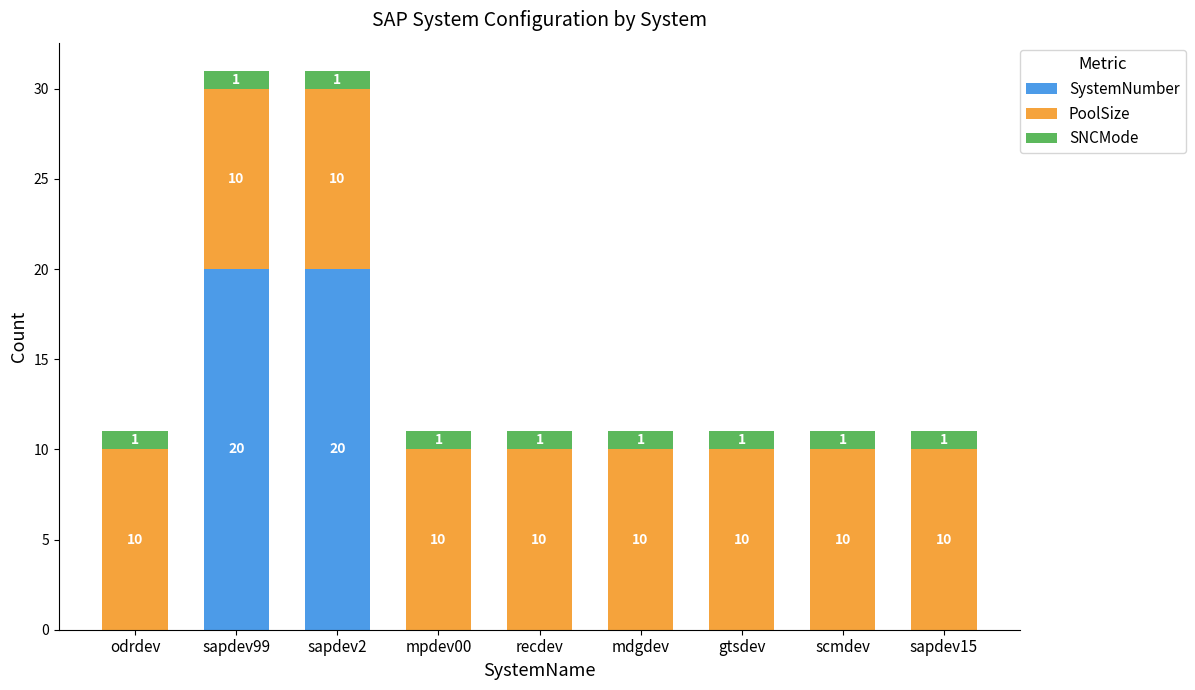

What is the total value across all series at sapdev2?

31